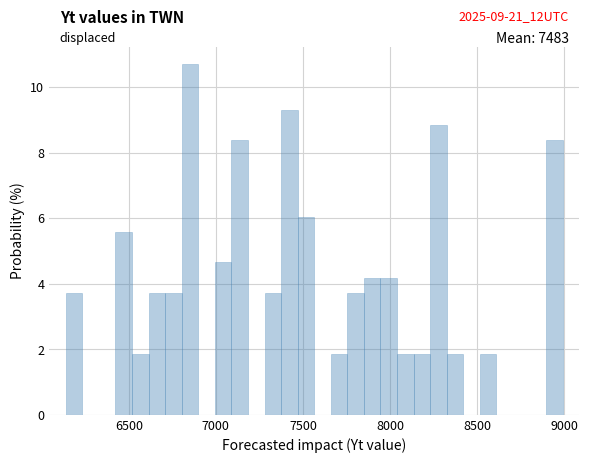

Around what value on the x-axis is the tallest bar? Give the approximate position of its centre, as read against the axis.

6850